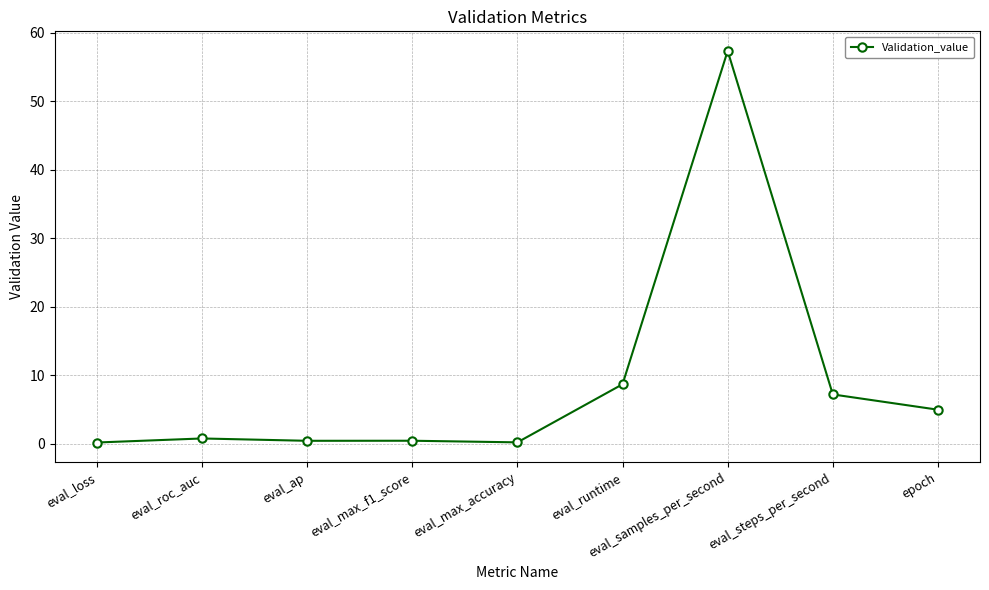

What is the label of the 6th point from the left?

eval_runtime